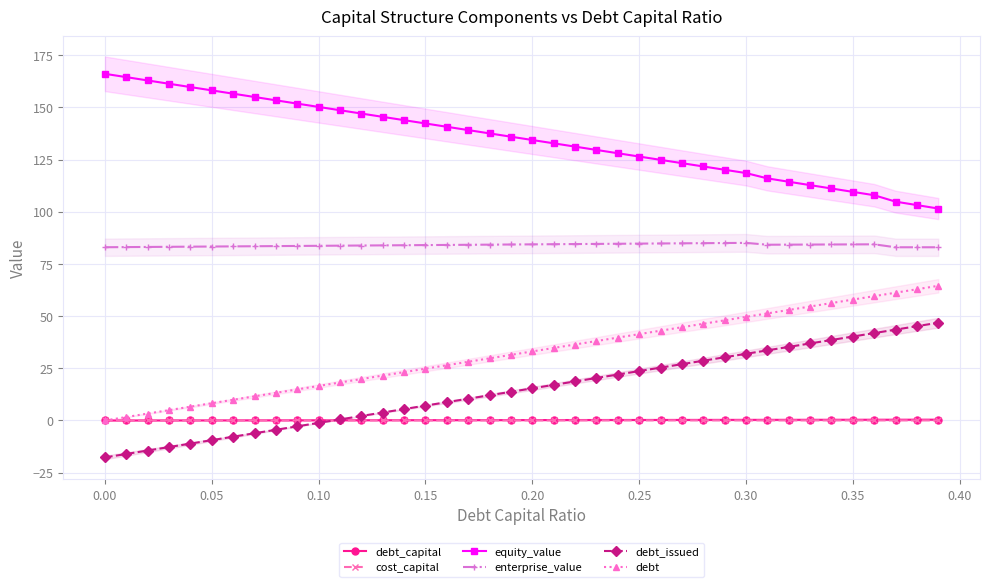

The value of enterprise_value at 0.20 is 114.9. True or false?

False